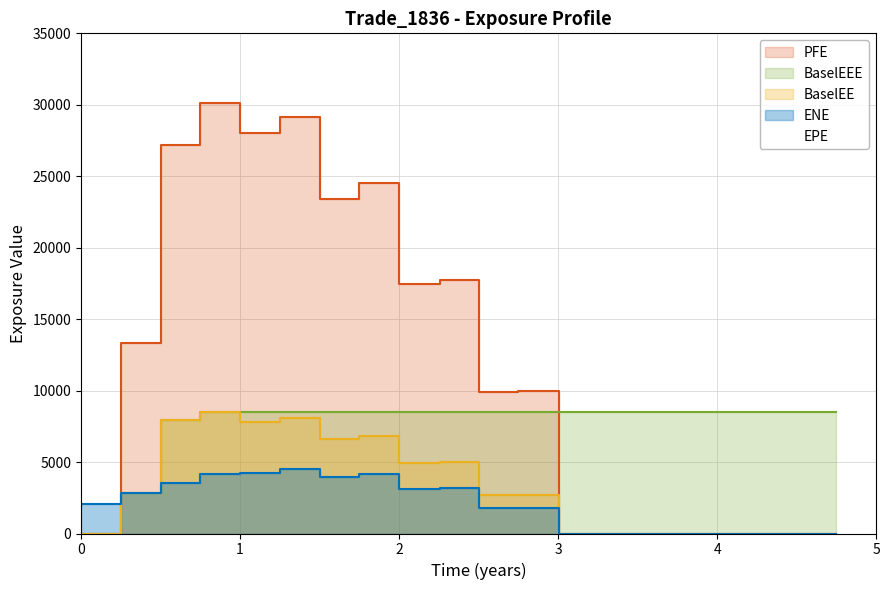

Is it true that PFE equals 0.0 at 0?

True